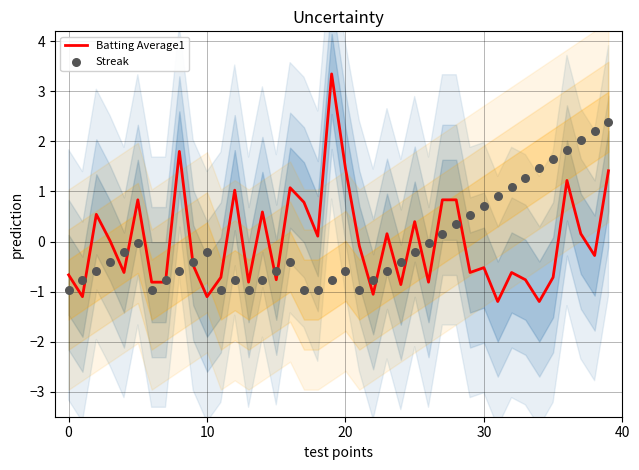

Which series has the largest total across all categories?

Batting Average1